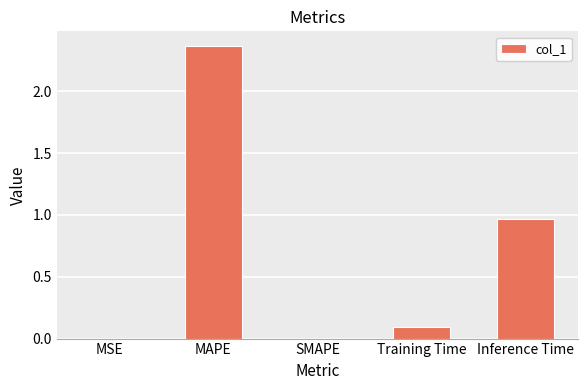

What is the change in value from MAPE to Training Time?

-2.3